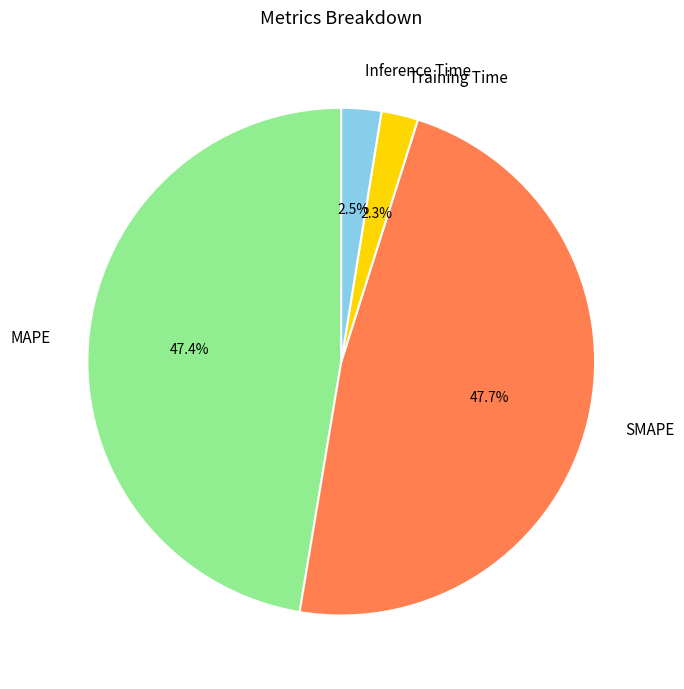

Is there any slice that represents more than half of the pie?

No